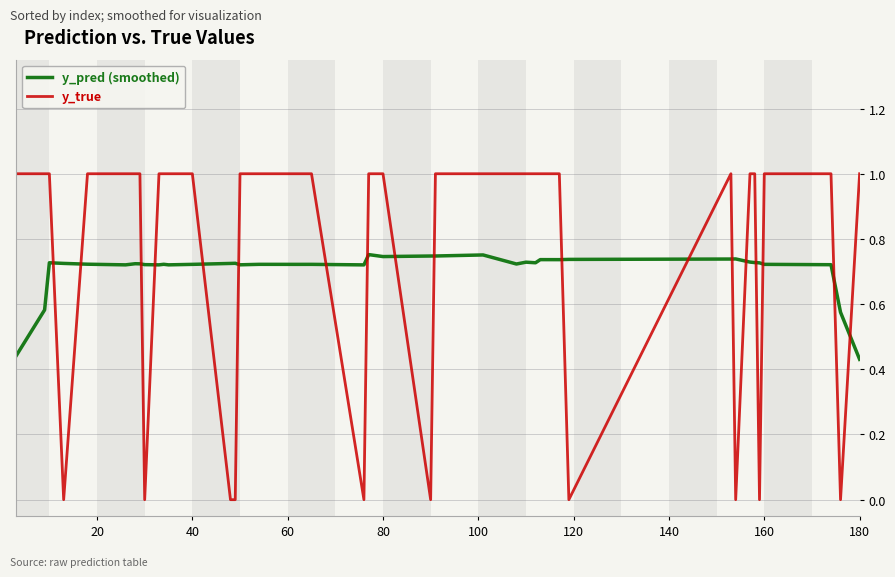

What is the difference between the maximum and minimum values in the y_true series?

1.0